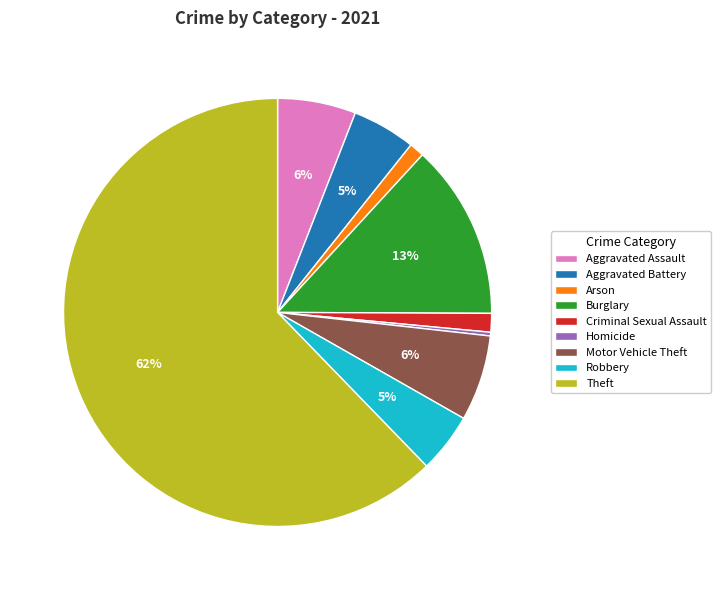

Combined, do Homicide and Aggravated Battery account for over 50%?

No